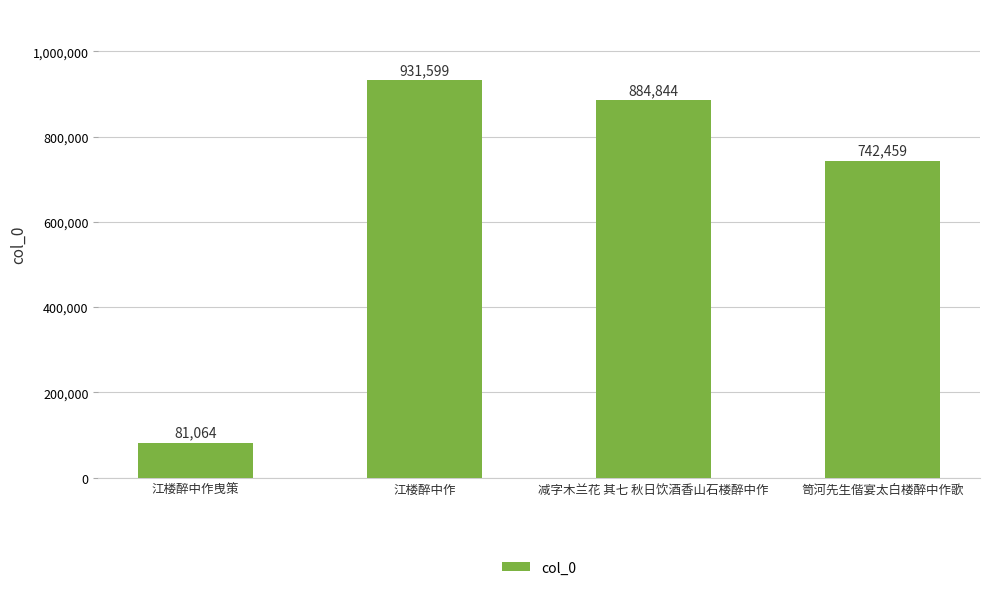

What is the value of the 3rd bar from the left?

884844